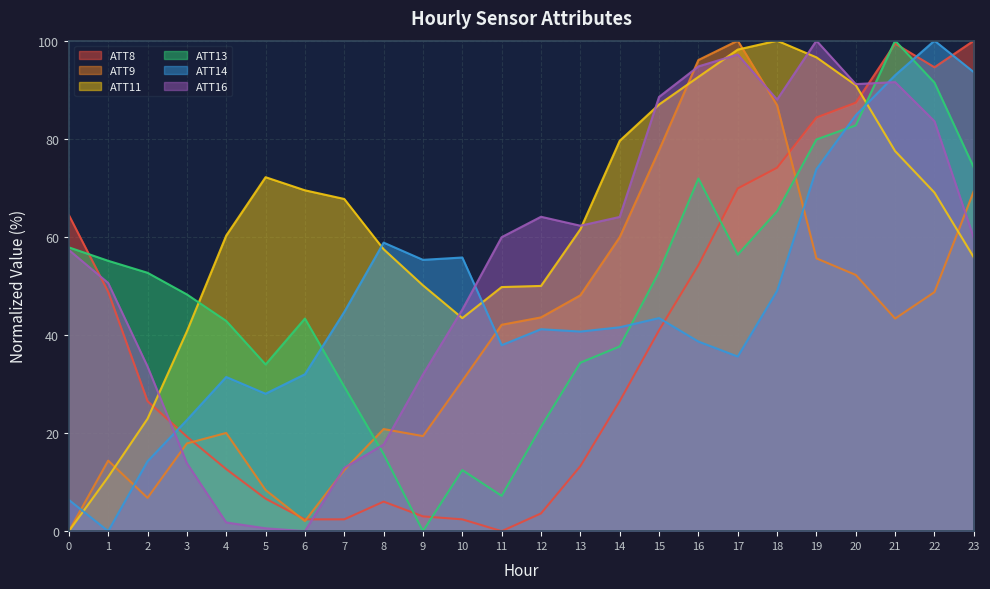

Where is ATT13 nearest to the value 50?

3